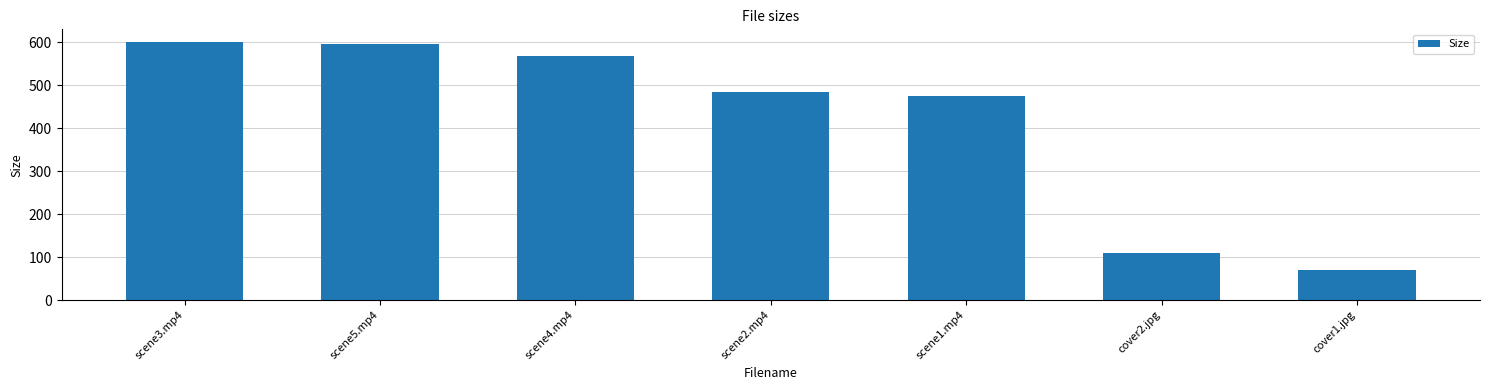

How many data points are above 483?

4